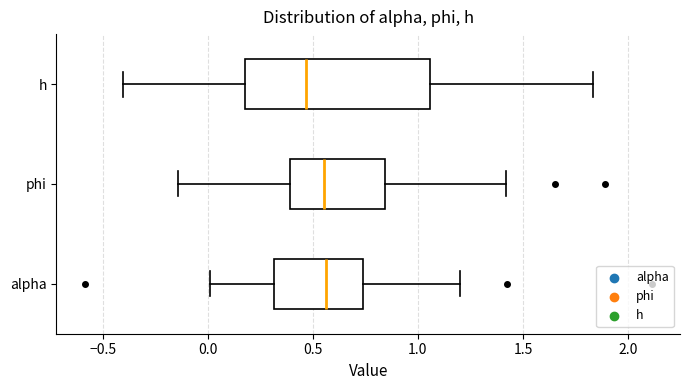

Where does the right whisker of the box for phi end on the x-axis? The values are not printed on the chart, so give them approximately, as read against the axis.

1.40